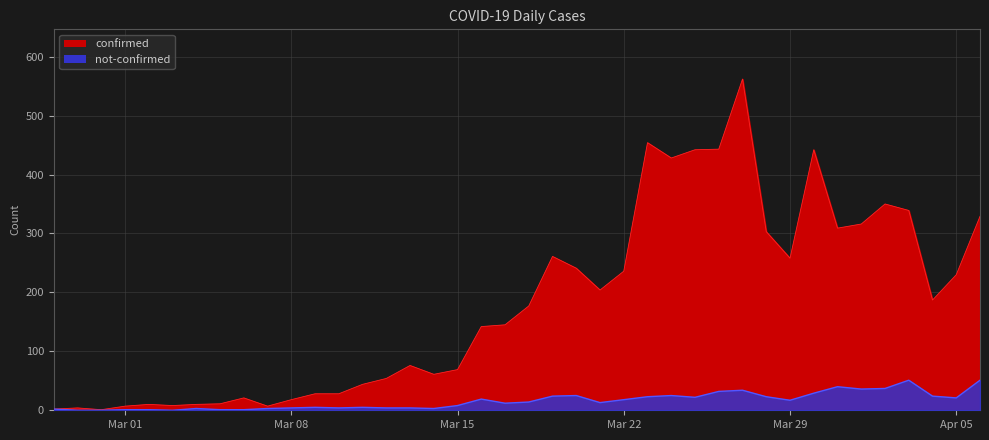

True or false: confirmed and not-confirmed cross at least once.

False